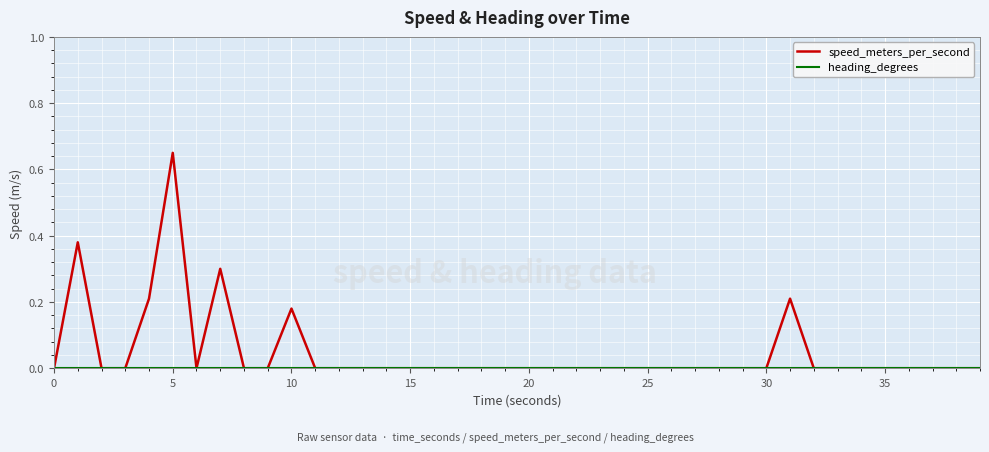

Which series has the largest total across all categories?

speed_meters_per_second